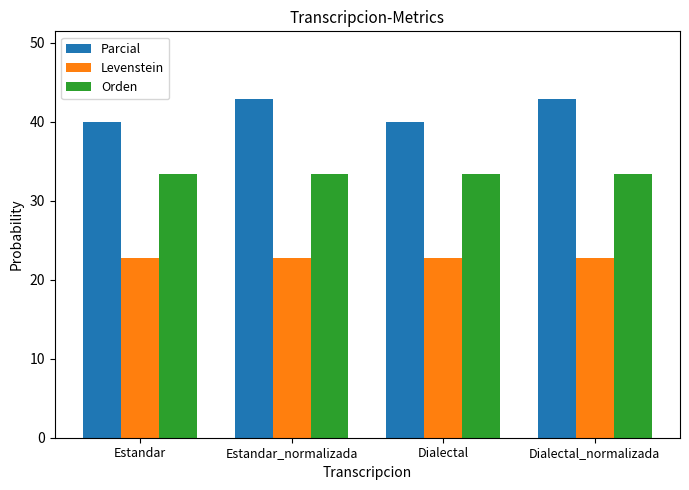

What is the lowest value of the Parcial series?

40.0